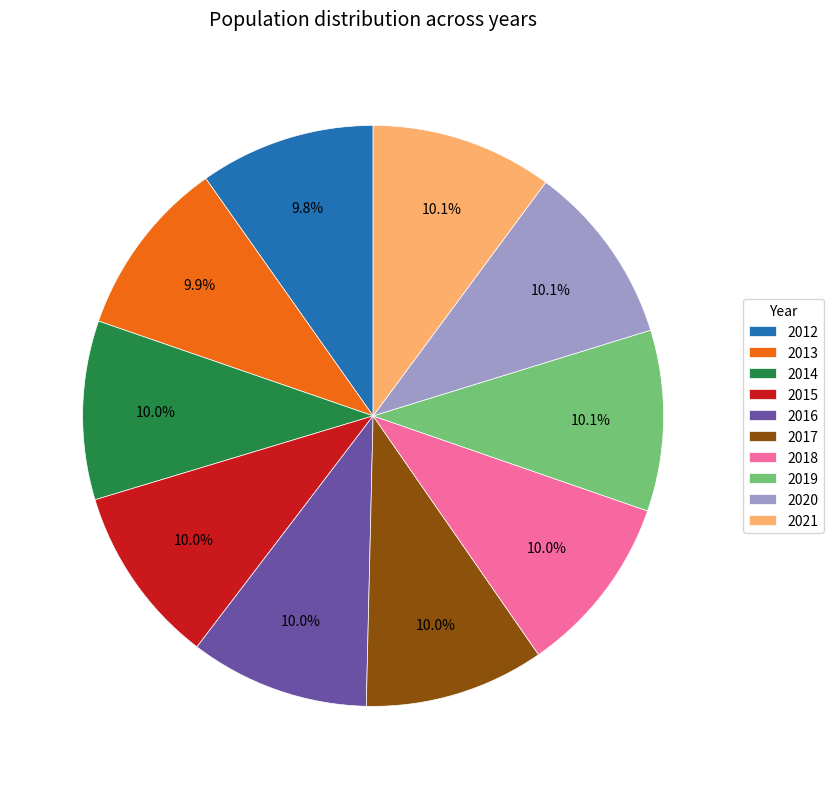

Is there any slice that represents more than half of the pie?

No